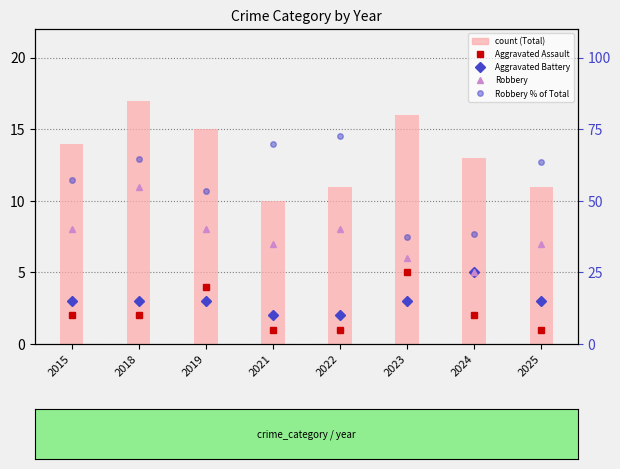

At which category does the chart reach its peak across all series?

2022